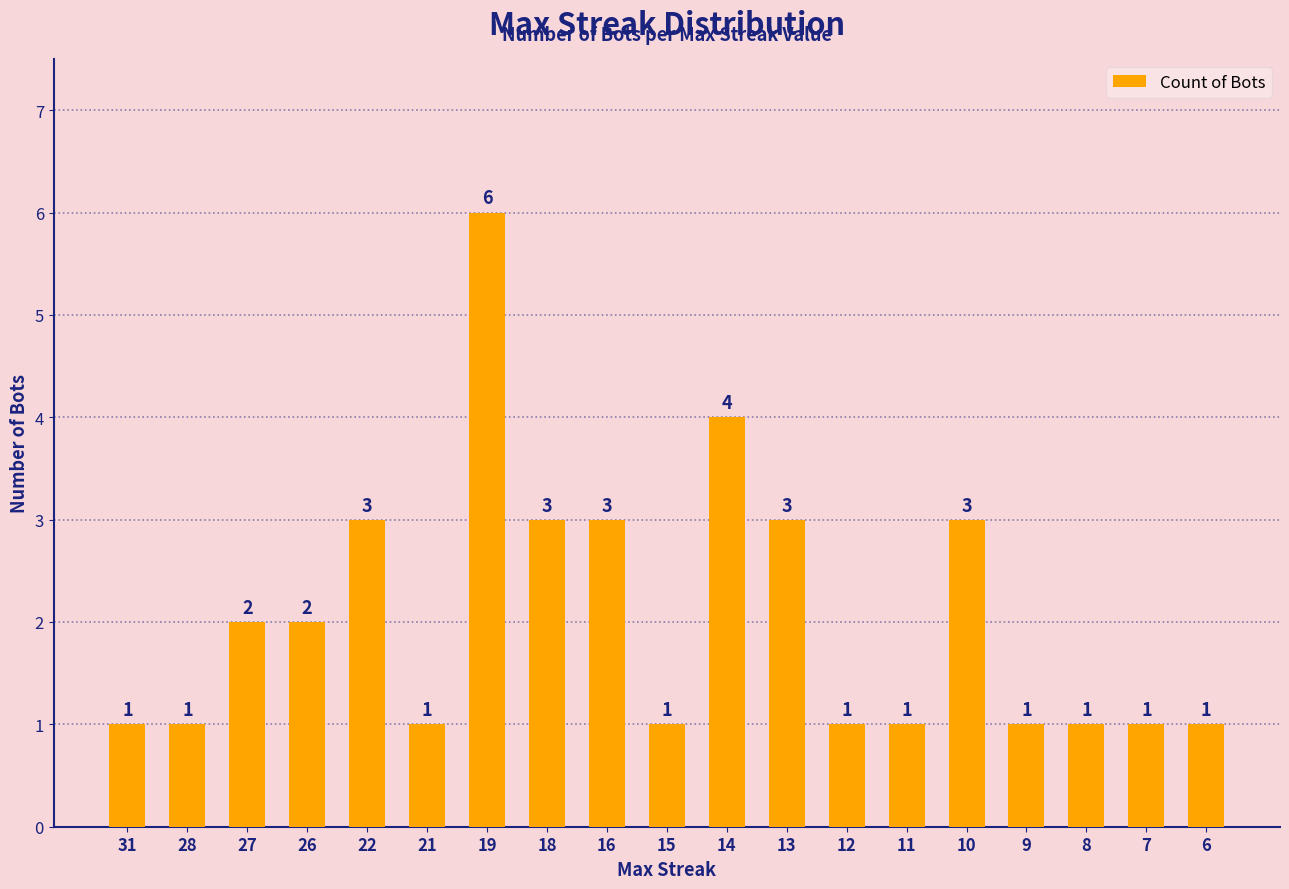

What is the greatest value displayed?

6